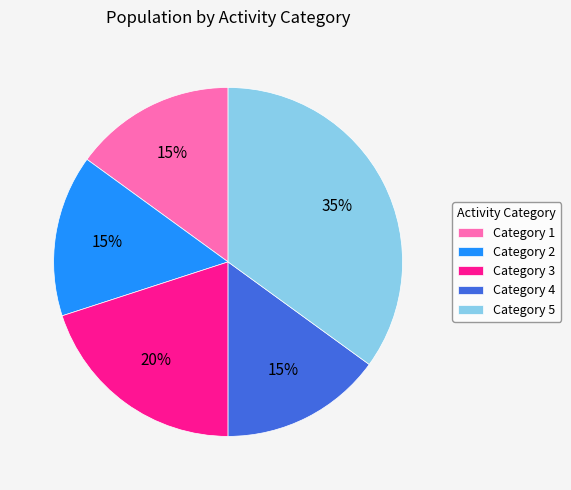

Count the number of slices in the pie.

5